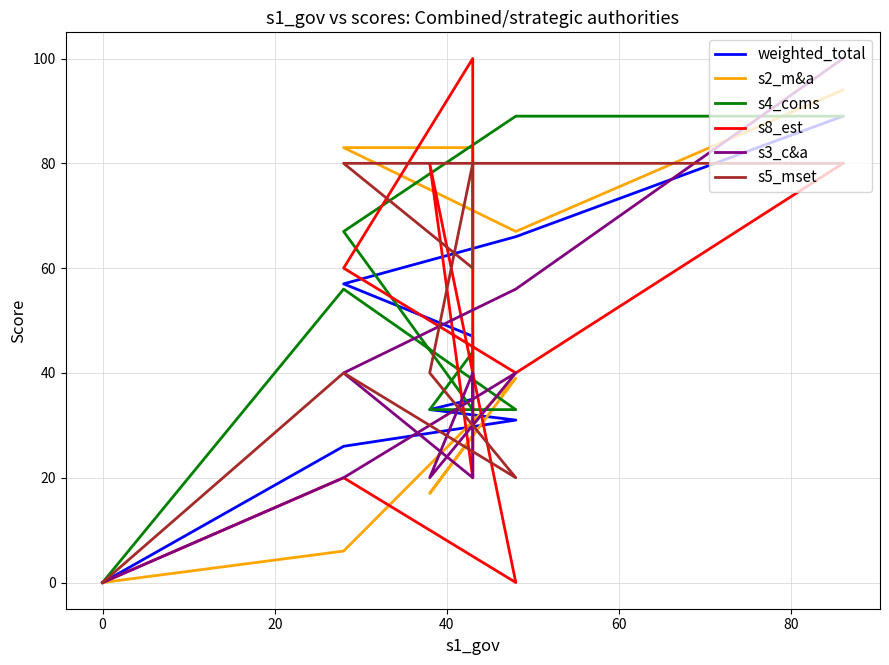

The s3_c&a series shows 152 at −20. True or false?

False